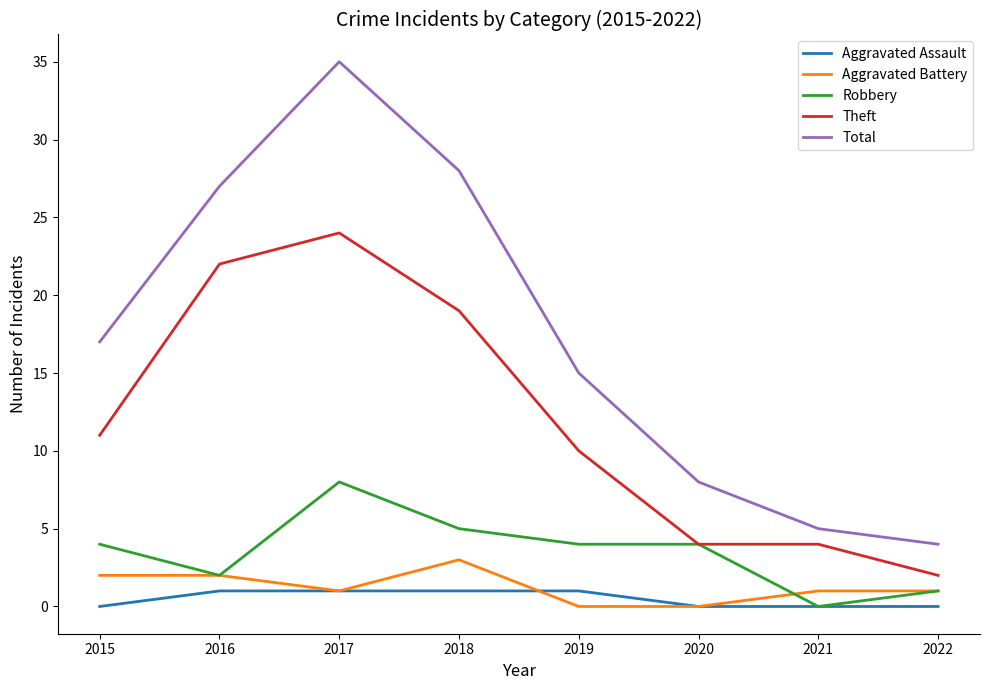

At which label is Theft closest to 13?

2015